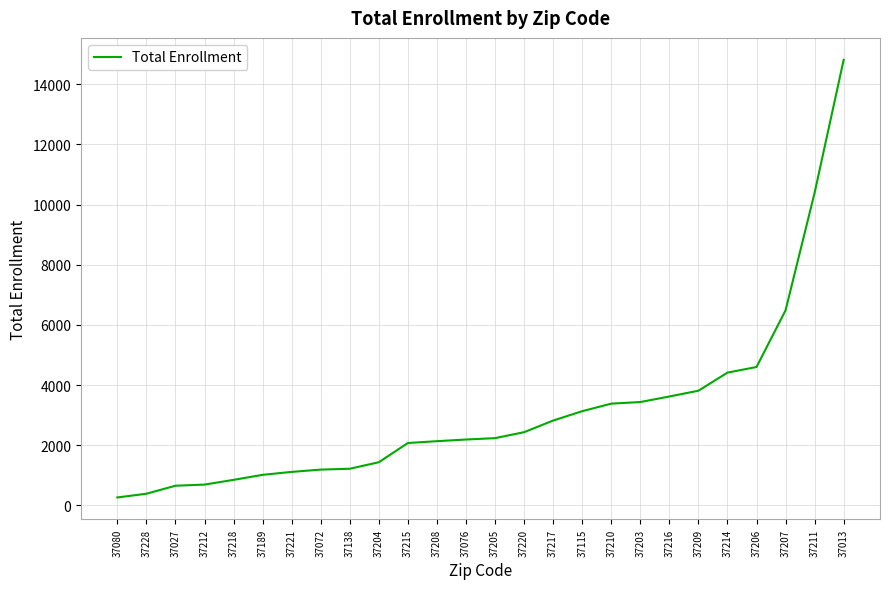

What is the approximate value at 37211?

10392